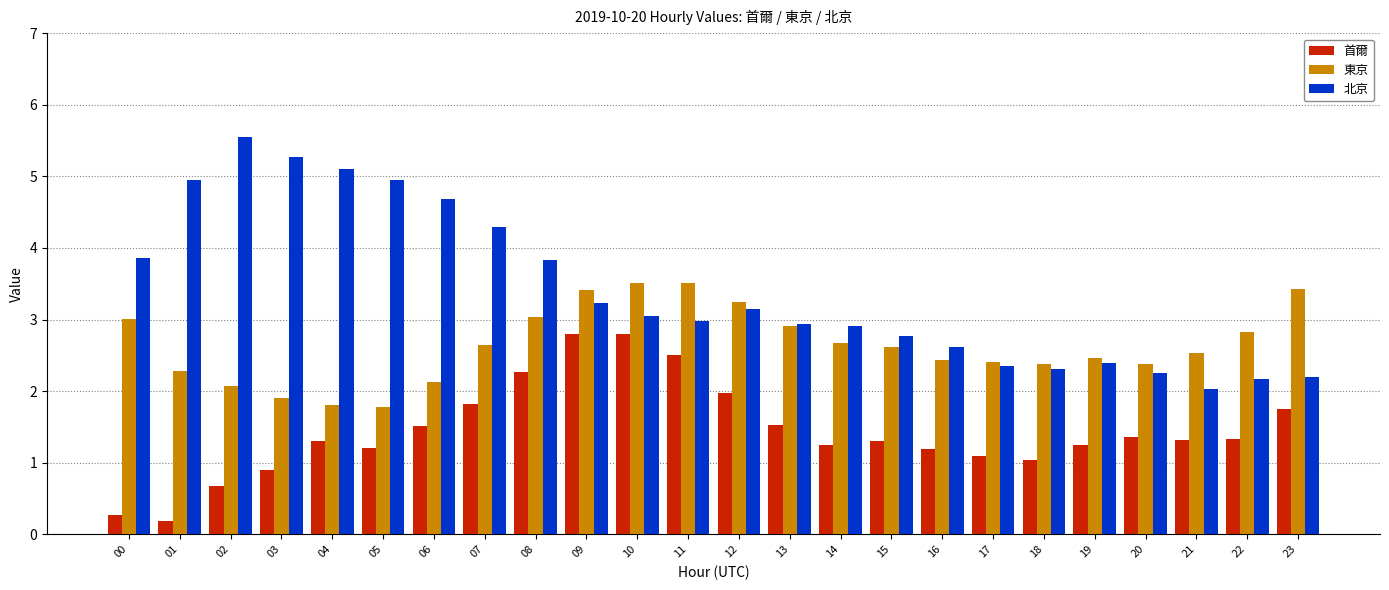

What is the spread (max minus min) of values at 10?

0.7